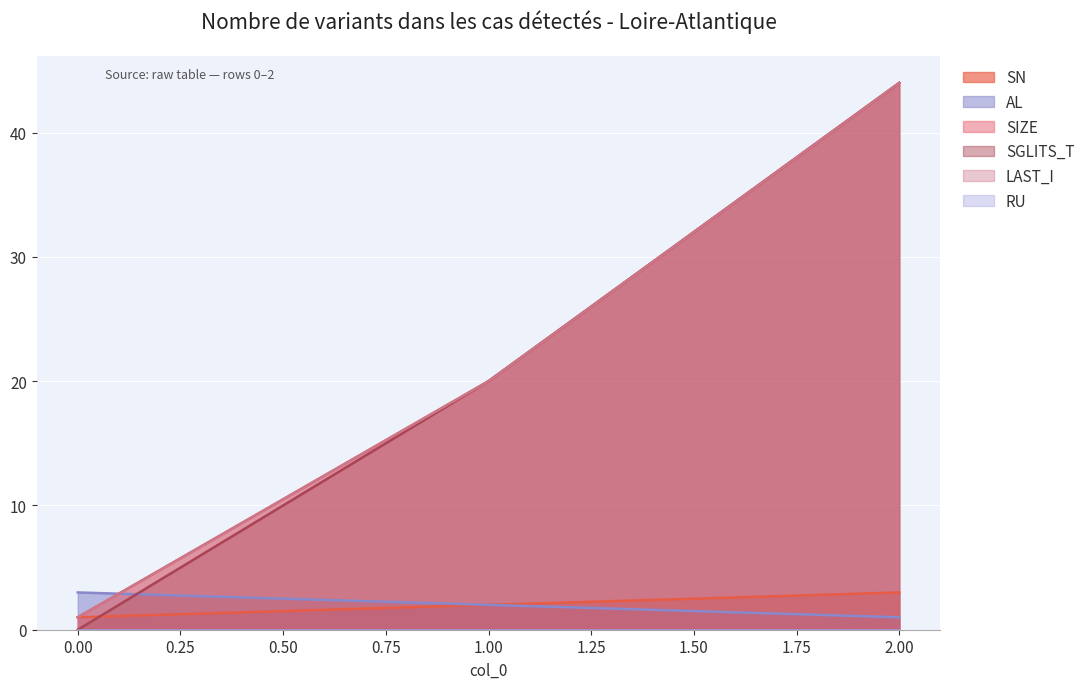

List the series in order of their peak value, lowest first.

SN, AL, SIZE, SGLITS_T, LAST_I